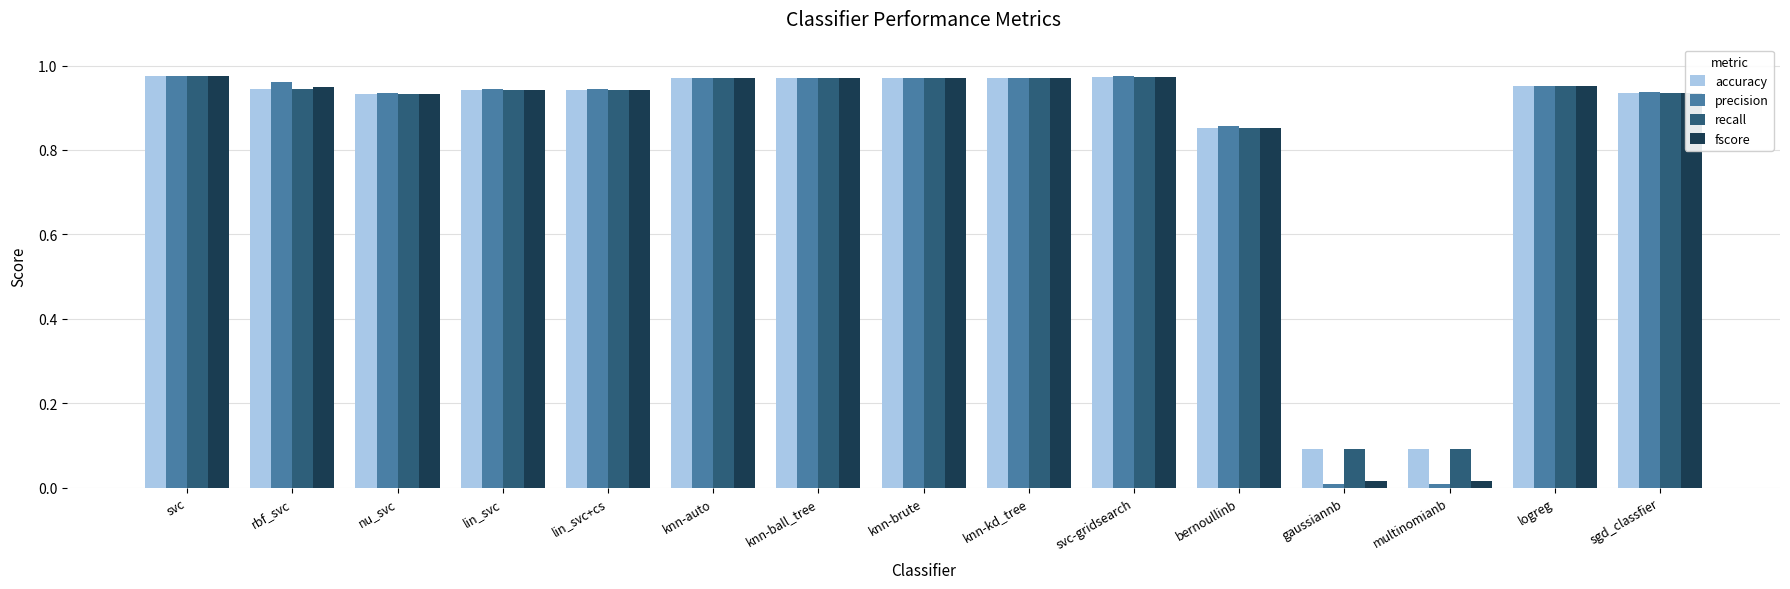

Are the bars horizontal?

No